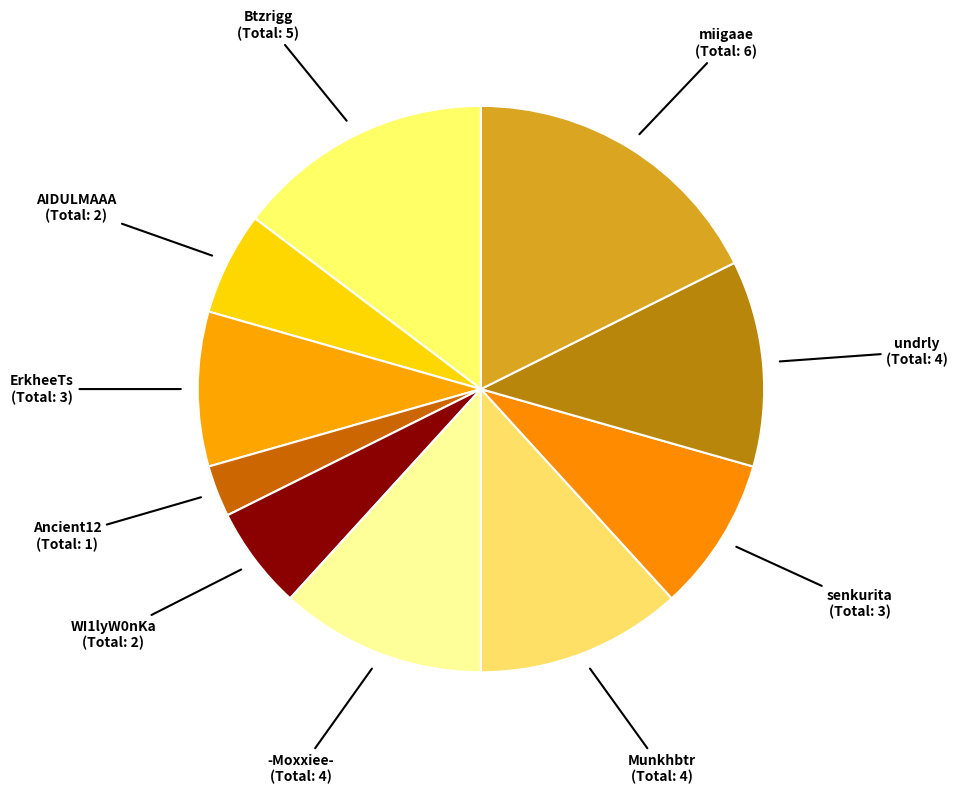

Is the sum of -Moxxiee- and WI1lyW0nKa greater than half?

No